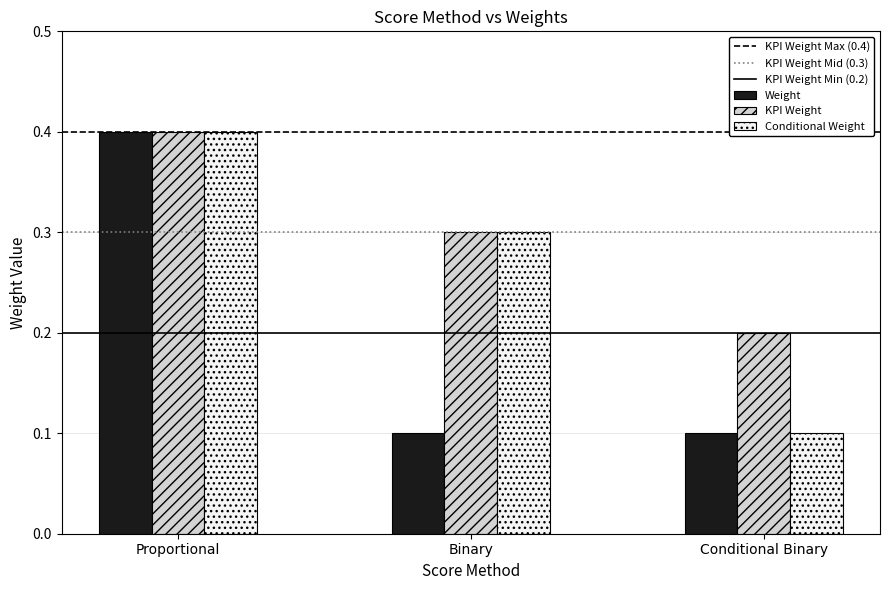

What position from the left is Conditional Binary?

3